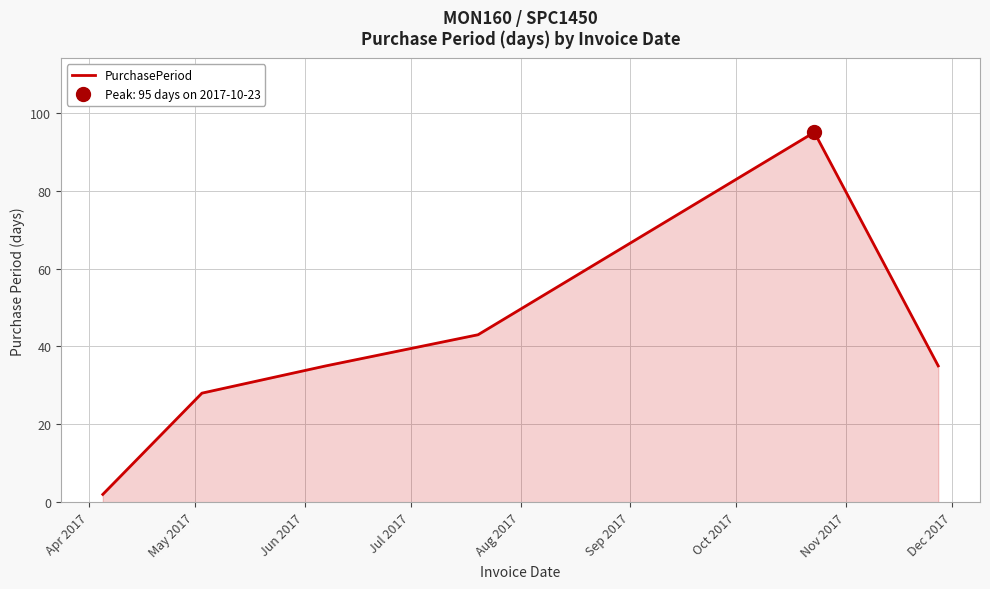

What is the average value?

40